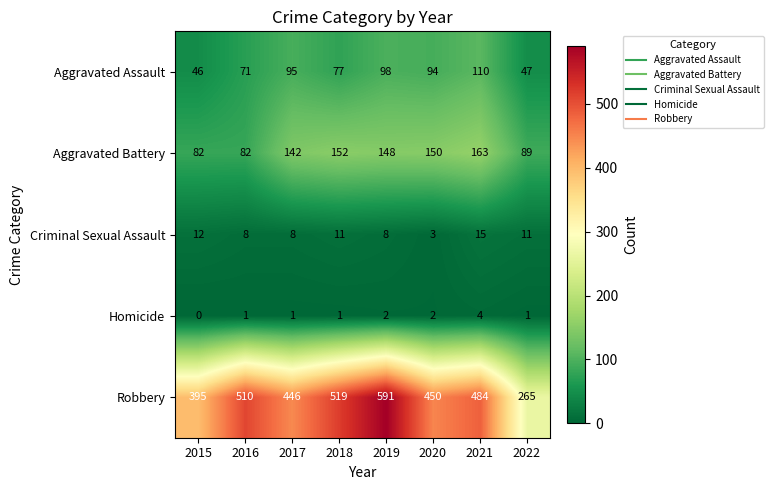

Where is Robbery nearest to the value 428?

2017